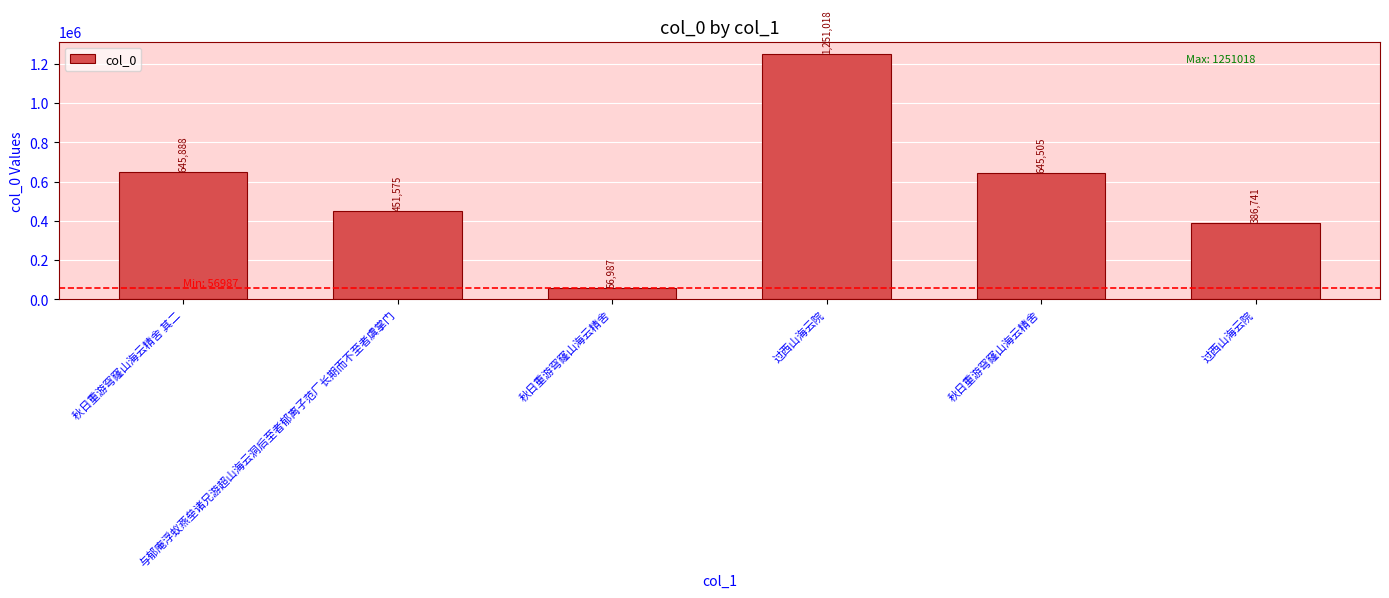

What is the average value?

572952